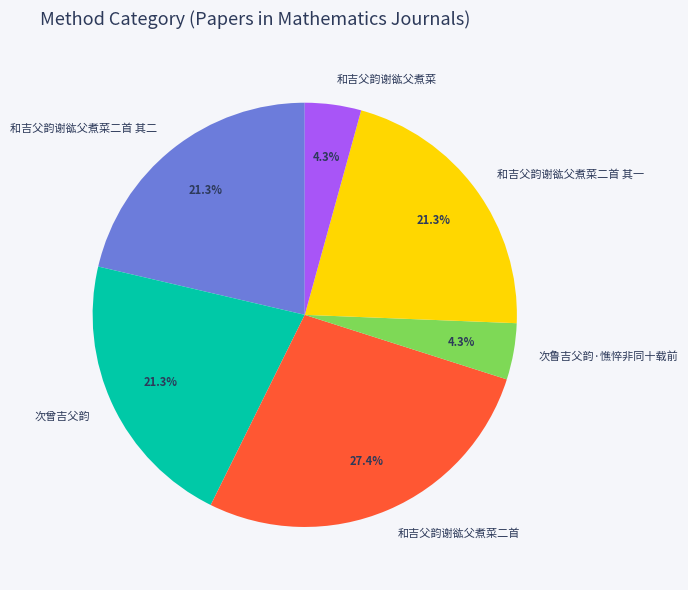

Is there any slice that represents more than half of the pie?

No